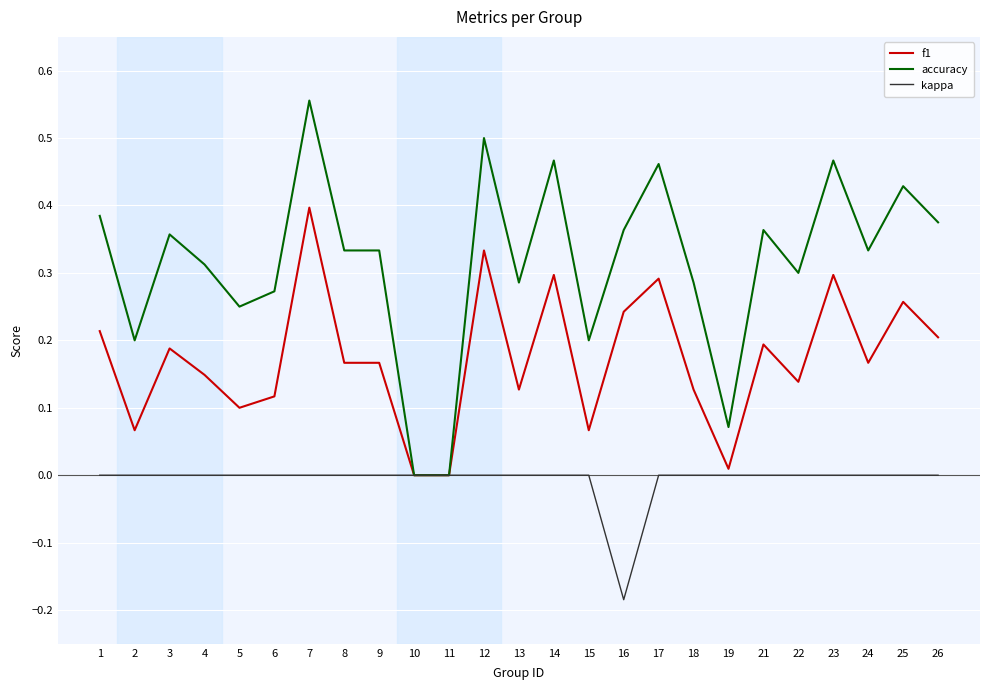

Which label corresponds to the largest value in the chart?

7